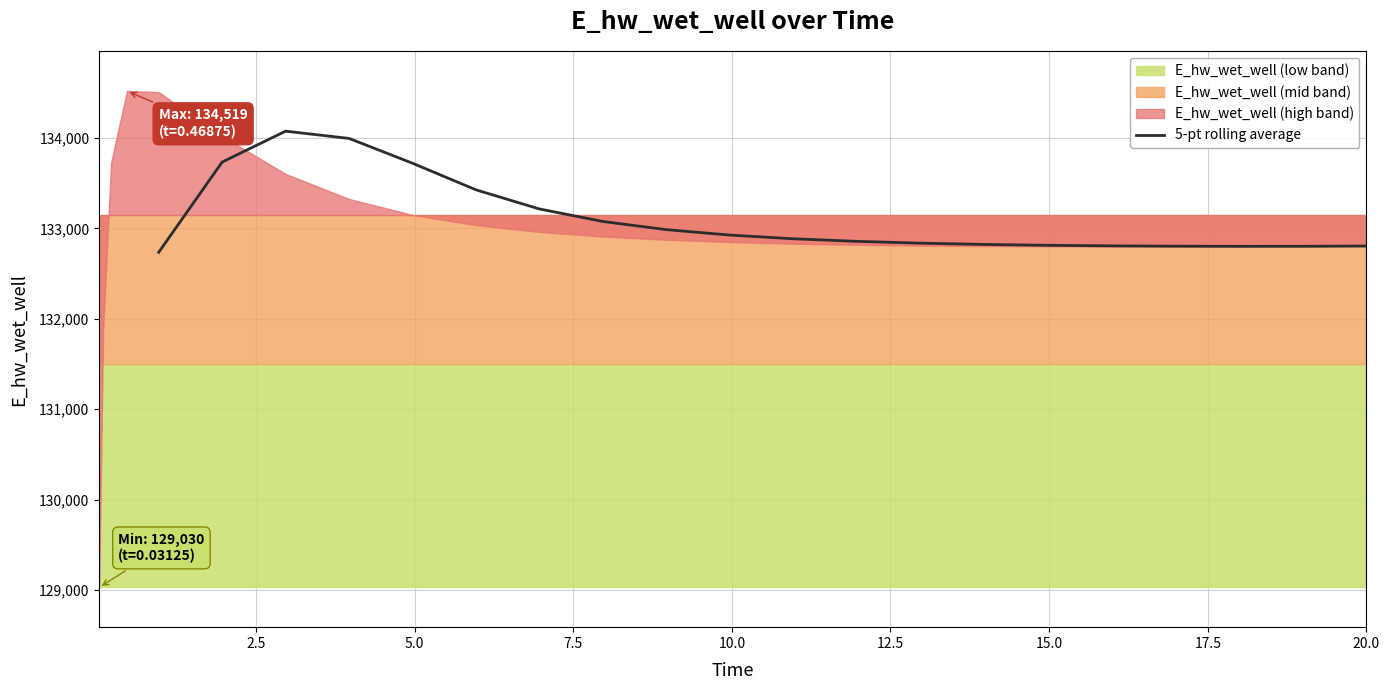

What is the highest value of the 5-pt rolling average series?

134073.9